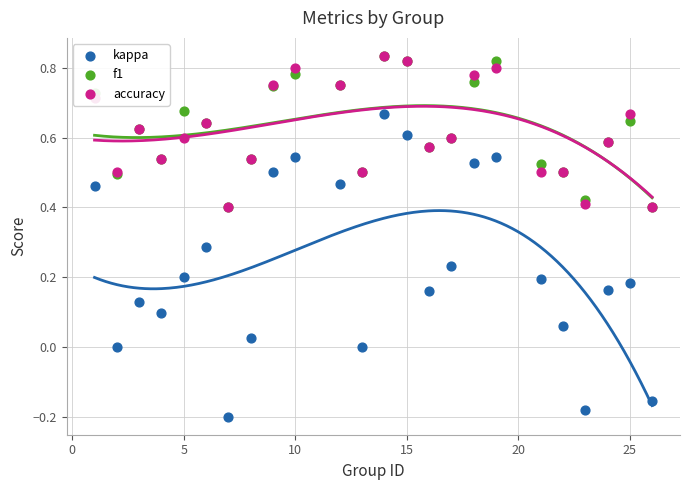

At how many categories does at least one series exceed 0?

24